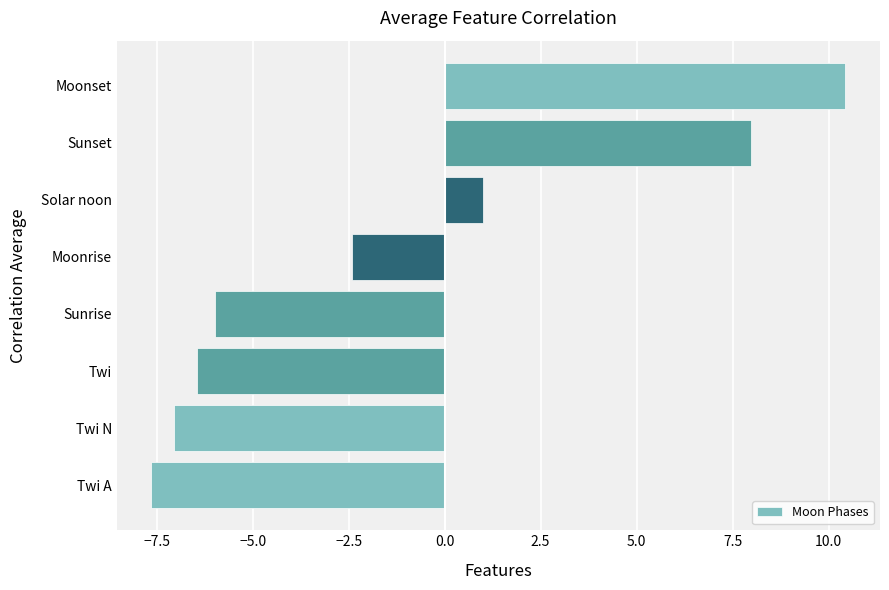

How many distinct data groups are displayed?

1